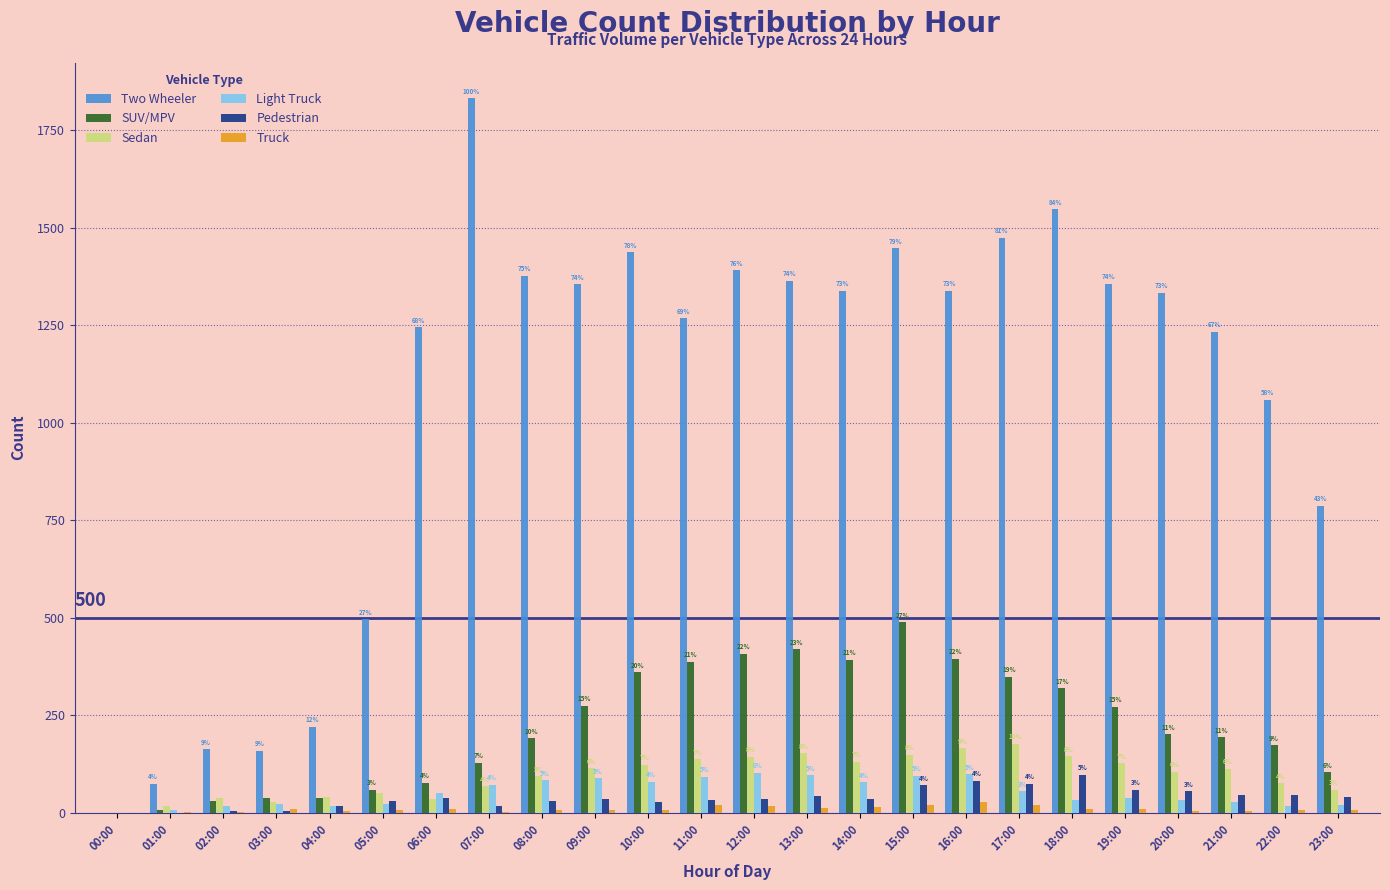

Reading left to right, list all the values displayed in this chart.

Two Wheeler: 00:00=0	01:00=75	02:00=163	03:00=160	04:00=221	05:00=496	06:00=1245	07:00=1832	08:00=1377	09:00=1355	10:00=1437	11:00=1268	12:00=1391	13:00=1364	14:00=1338	15:00=1447	16:00=1338	17:00=1475	18:00=1547	19:00=1356	20:00=1333	21:00=1234	22:00=1059	23:00=787
SUV/MPV: 00:00=0	01:00=8	02:00=31	03:00=38	04:00=39	05:00=59	06:00=77	07:00=129	08:00=191	09:00=275	10:00=361	11:00=387	12:00=408	13:00=420	14:00=392	15:00=489	16:00=395	17:00=349	18:00=319	19:00=272	20:00=202	21:00=194	22:00=173	23:00=104
Sedan: 00:00=0	01:00=18	02:00=38	03:00=28	04:00=40	05:00=50	06:00=35	07:00=68	08:00=94	09:00=115	10:00=124	11:00=137	12:00=144	13:00=153	14:00=131	15:00=149	16:00=166	17:00=177	18:00=145	19:00=127	20:00=105	21:00=113	22:00=76	23:00=59
Light Truck: 00:00=0	01:00=8	02:00=17	03:00=22	04:00=19	05:00=23	06:00=50	07:00=72	08:00=84	09:00=89	10:00=80	11:00=93	12:00=103	13:00=97	14:00=79	15:00=95	16:00=99	17:00=55	18:00=33	19:00=39	20:00=33	21:00=27	22:00=18	23:00=20
Pedestrian: 00:00=0	01:00=1	02:00=5	03:00=6	04:00=19	05:00=30	06:00=38	07:00=19	08:00=30	09:00=37	10:00=28	11:00=32	12:00=37	13:00=44	14:00=36	15:00=71	16:00=82	17:00=75	18:00=98	19:00=60	20:00=56	21:00=46	22:00=45	23:00=40
Truck: 00:00=0	01:00=2	02:00=2	03:00=9	04:00=4	05:00=7	06:00=10	07:00=3	08:00=8	09:00=7	10:00=8	11:00=21	12:00=17	13:00=13	14:00=14	15:00=20	16:00=27	17:00=20	18:00=9	19:00=9	20:00=5	21:00=6	22:00=8	23:00=7